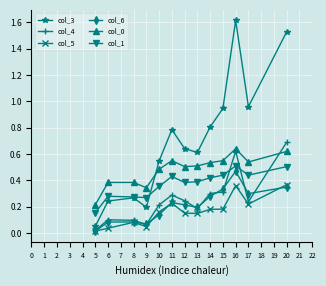

The value of col_0 at 12 is 0.8. True or false?

False